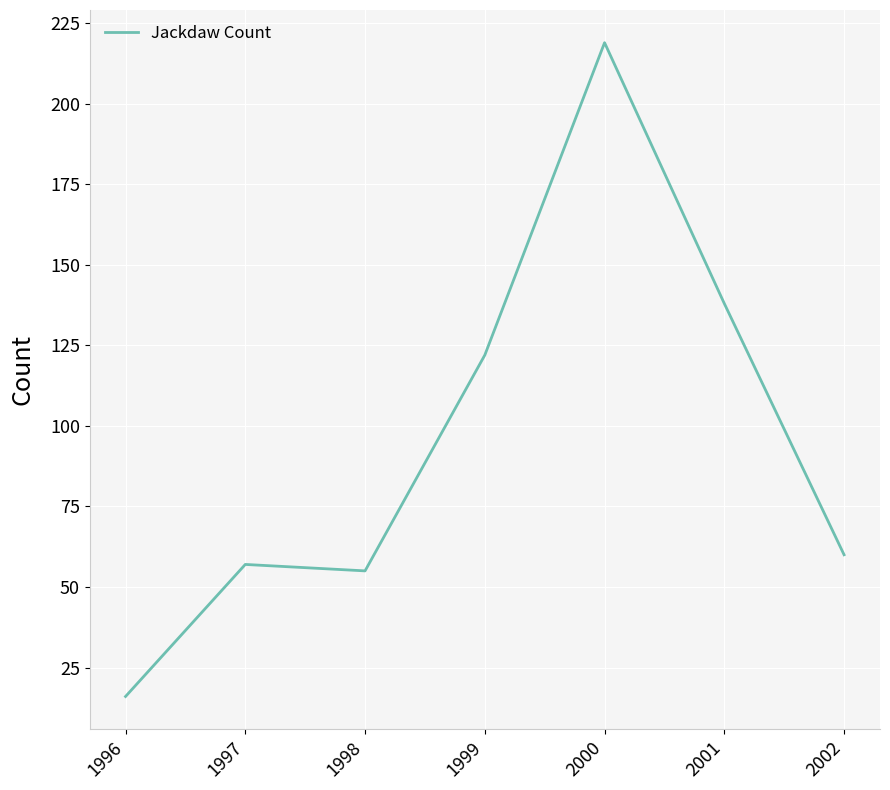

Which label corresponds to the smallest value in the chart?

1996